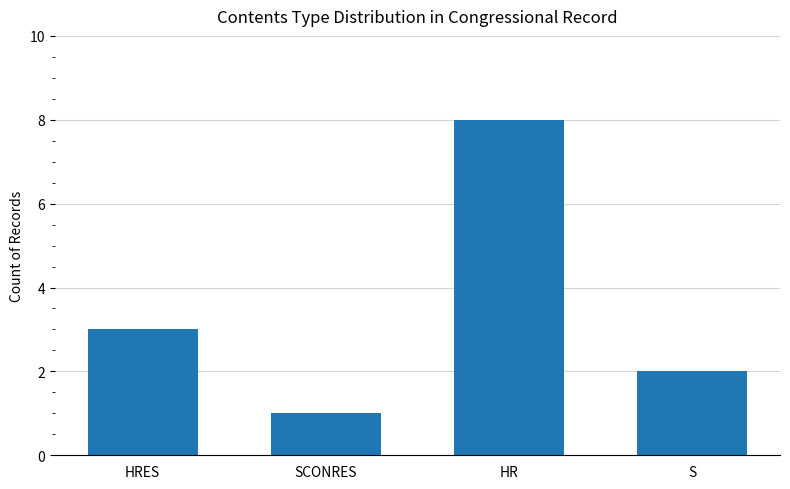

At which category does the chart reach its peak across all series?

HR